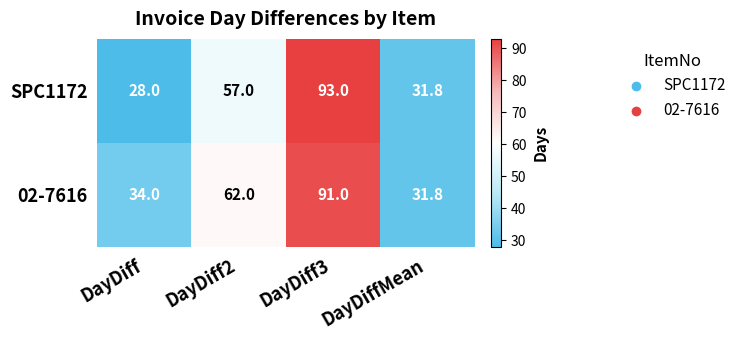

Which category has the highest value in the SPC1172 series?

DayDiff3